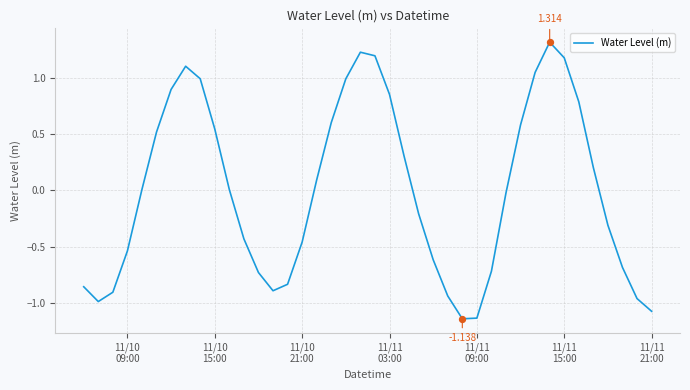

What is the greatest value displayed?

1.3